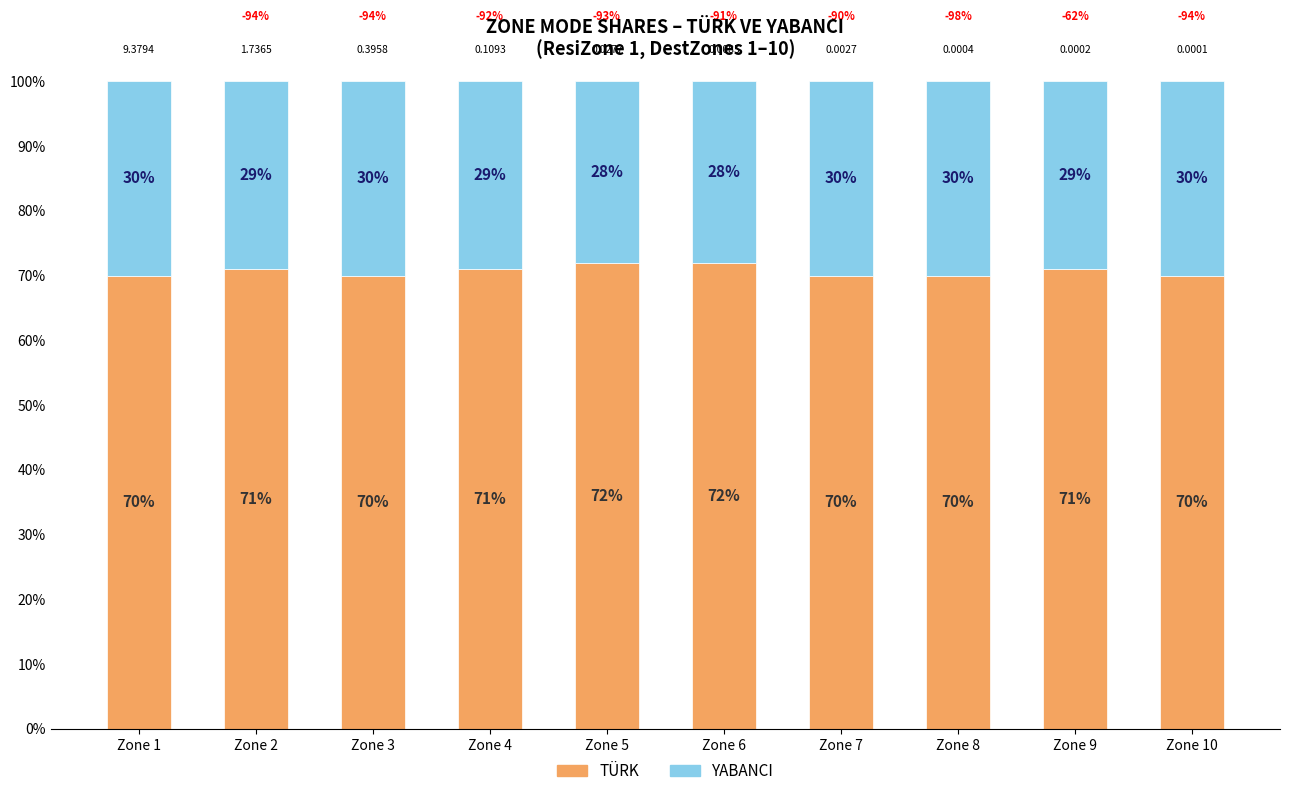

List the labels in order of YABANCI value, largest first.

Zone 1, Zone 3, Zone 7, Zone 8, Zone 10, Zone 2, Zone 4, Zone 9, Zone 5, Zone 6